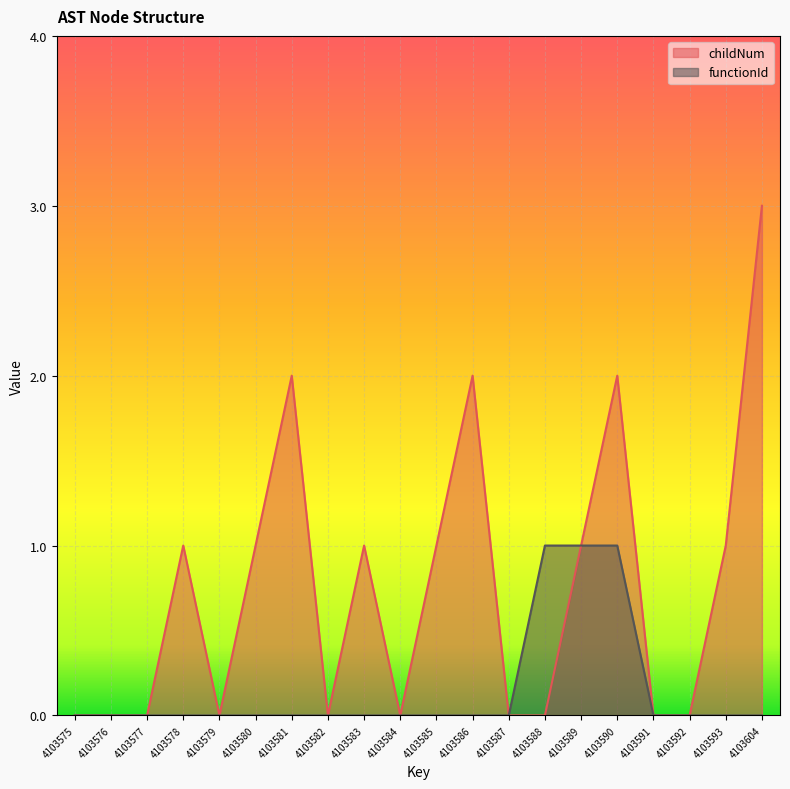

Which series has the widest spread of values?

childNum